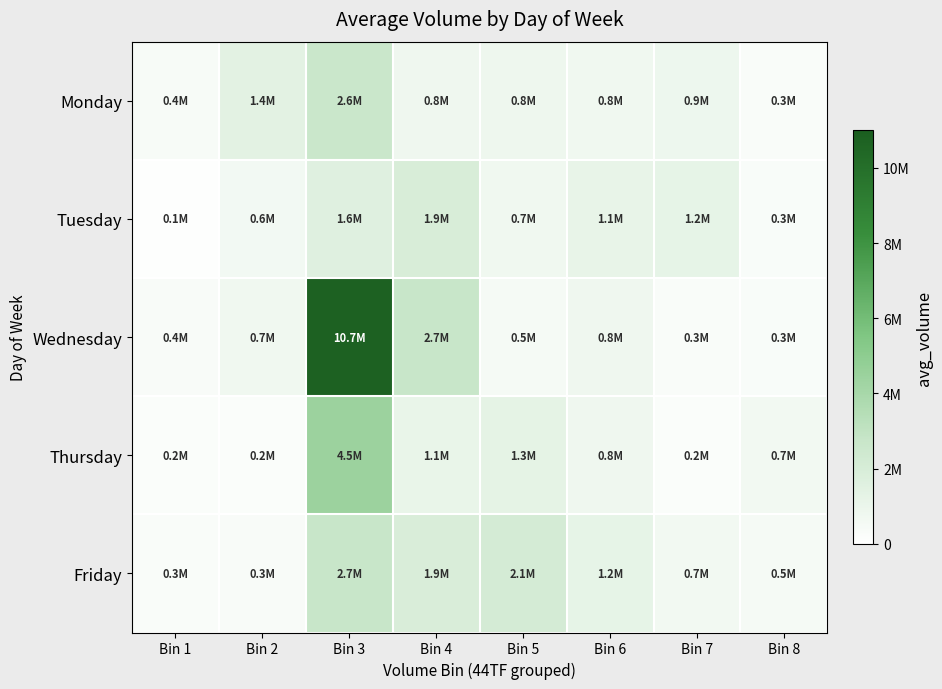

At how many categories does at least one series exceed 563031?

7